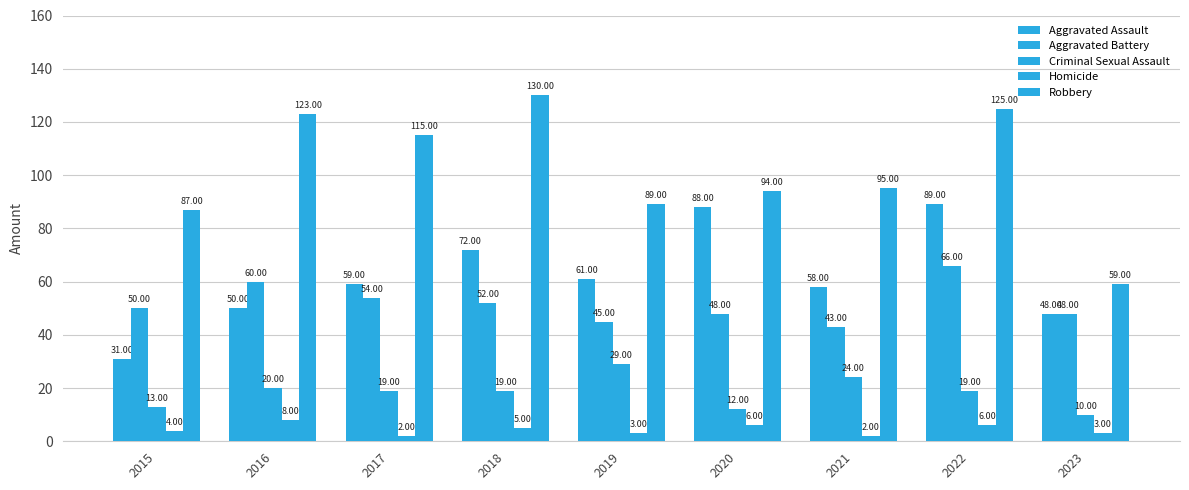

What is the sum of the Aggravated Assault values at 2018 and 2017?

131